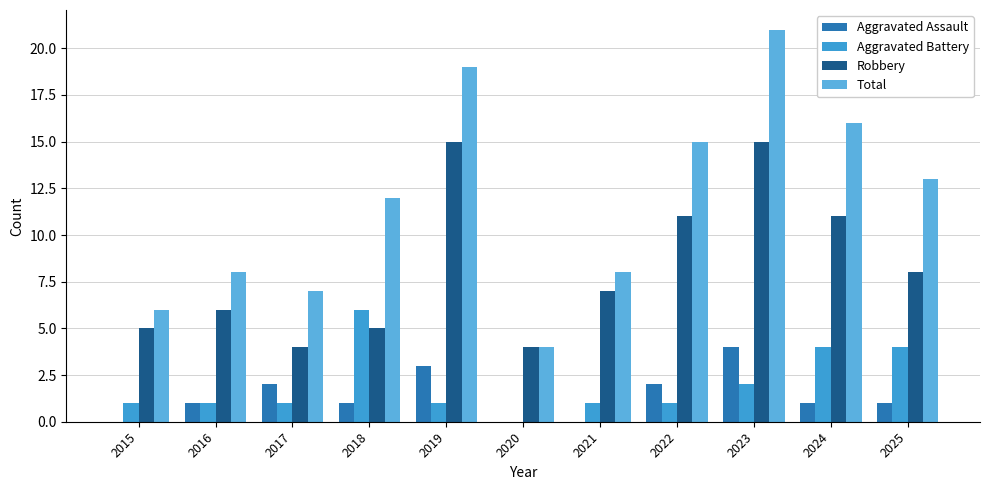

What are all the series names shown in the legend?

Aggravated Assault, Aggravated Battery, Robbery, Total